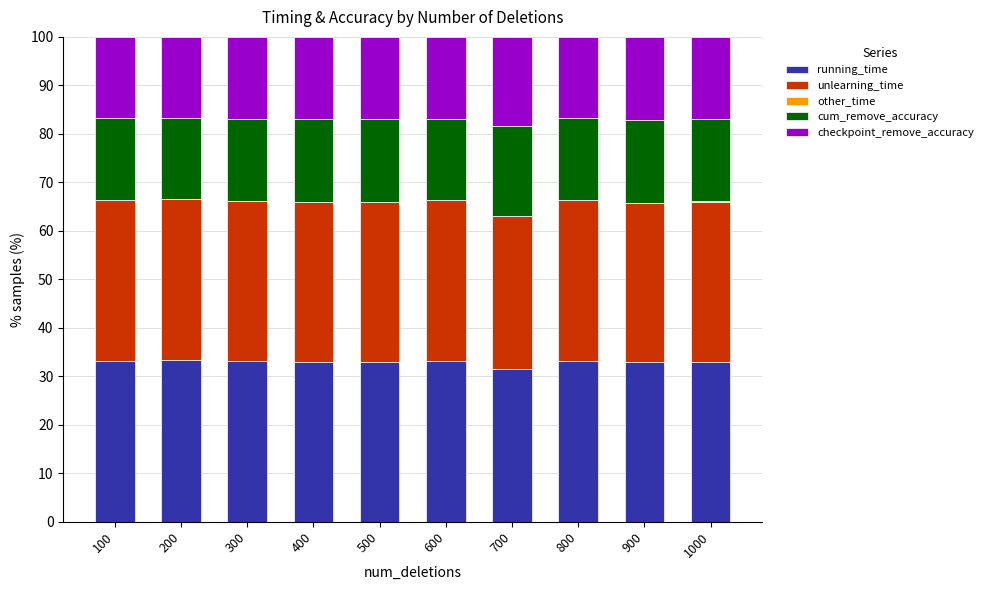

True or false: running_time has a value of 10.2 at 700.

False